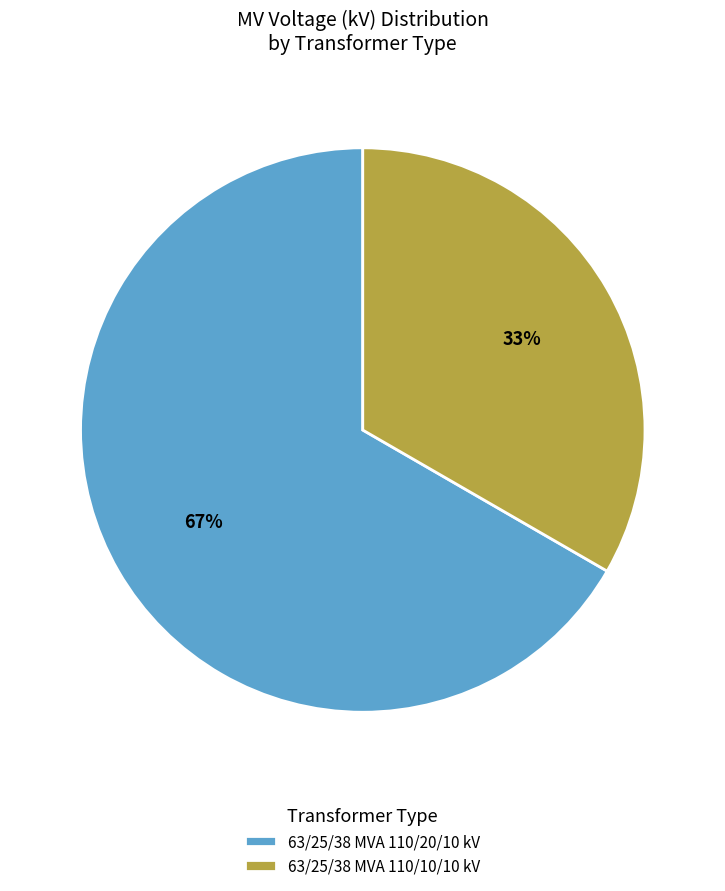

Which has a higher value, 63/25/38 MVA 110/20/10 kV or 63/25/38 MVA 110/10/10 kV?

63/25/38 MVA 110/20/10 kV